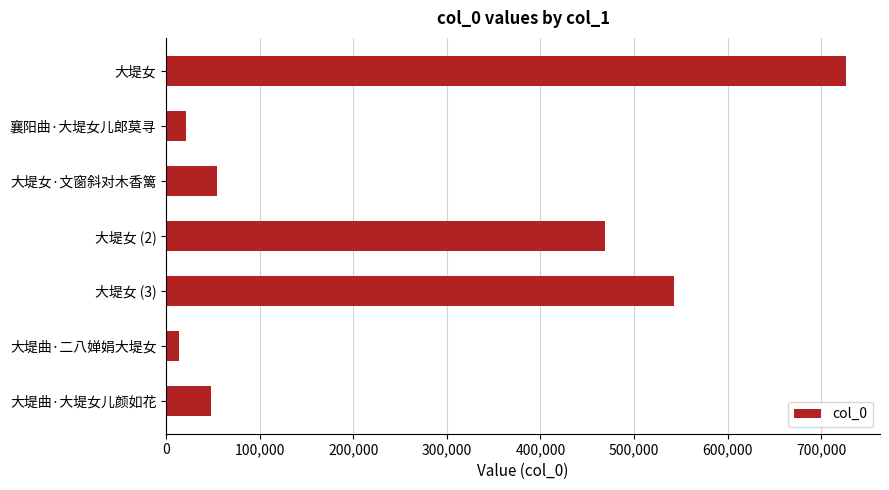

Reading top to bottom, extract all data points from this chart.

726532	21220	54010	469130	543148	13865	47336